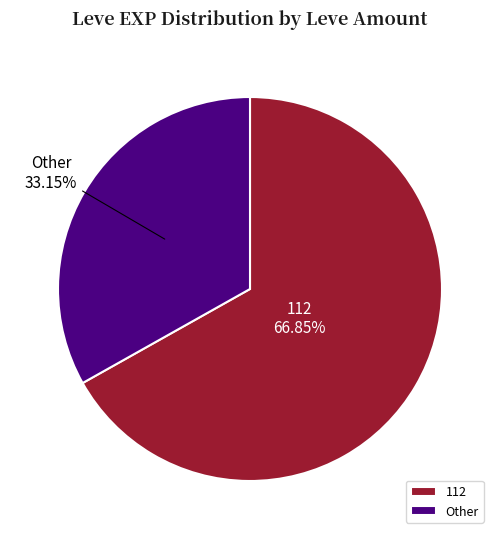

Between Other and 112, which is larger?

112